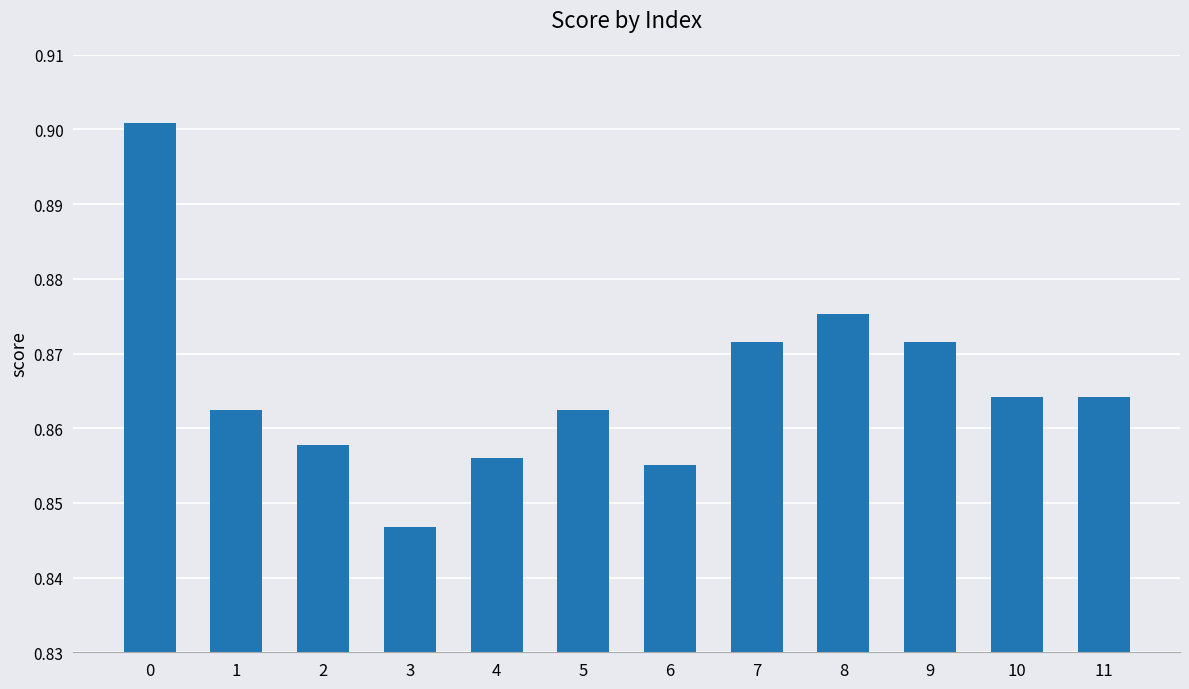

At which category does the chart reach its minimum across all series?

3